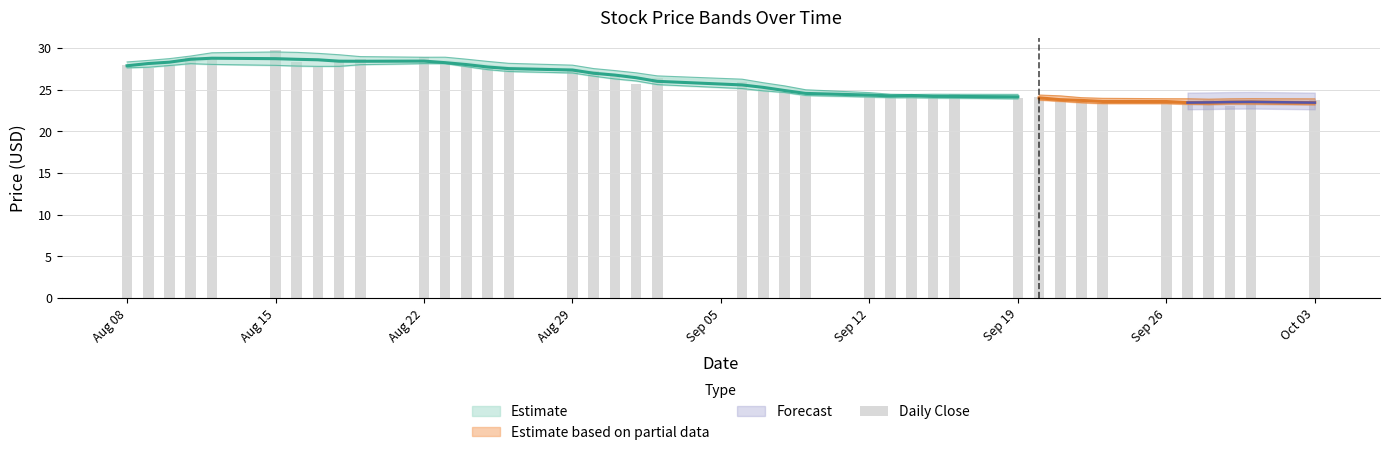

The chart shows a value of 11.5 at Aug 29. True or false?

False